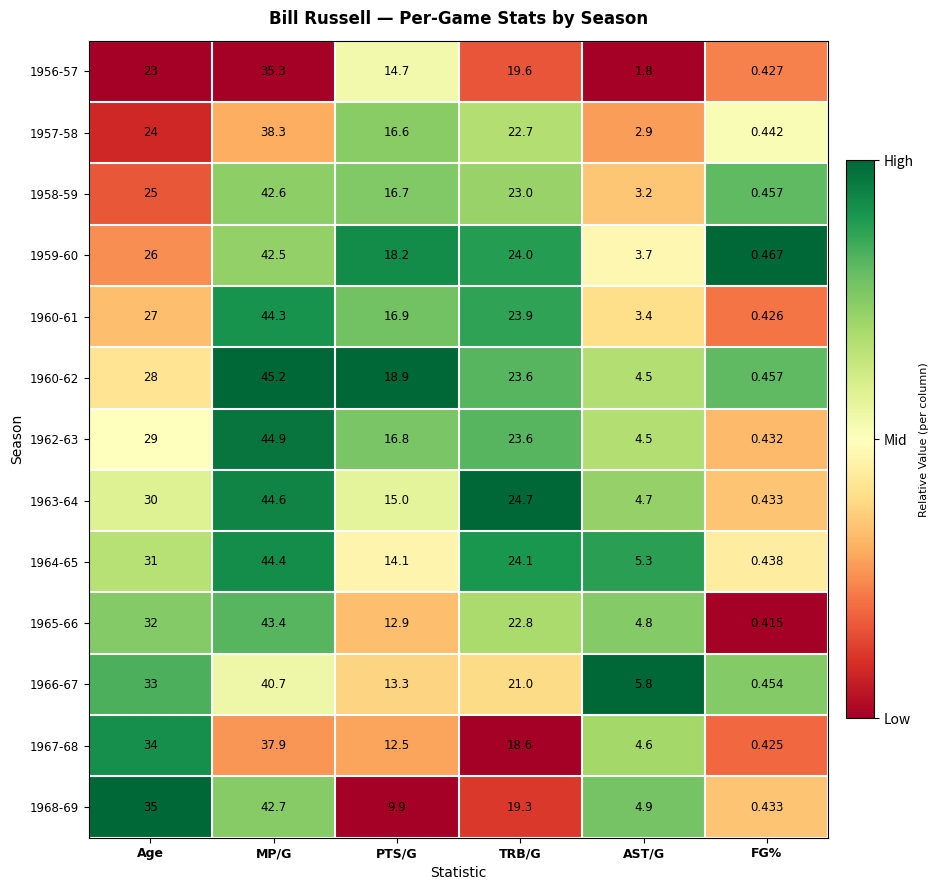

Which category has the lowest value across all series?

FG%